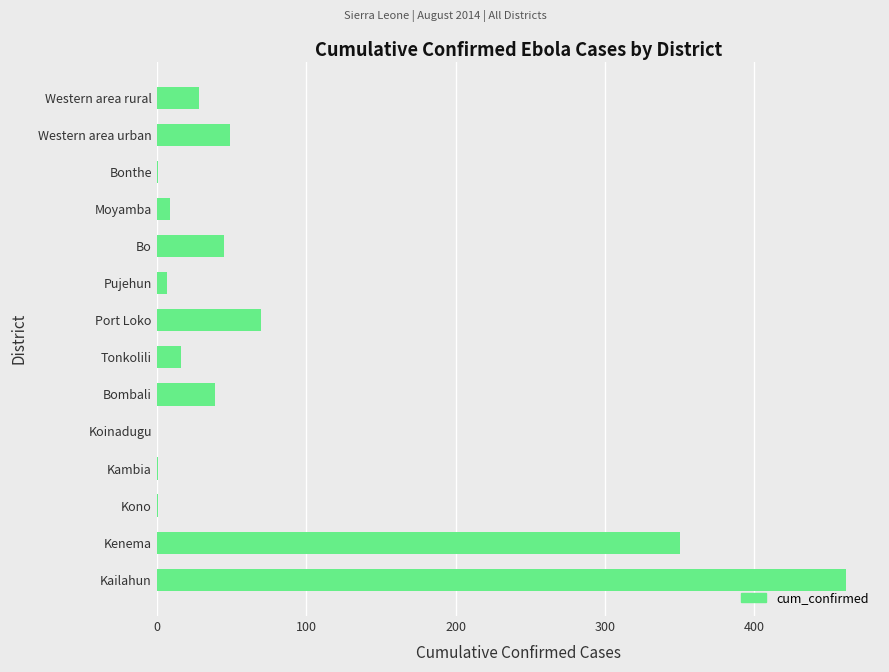

At which label is the value closest to 230?

Kenema